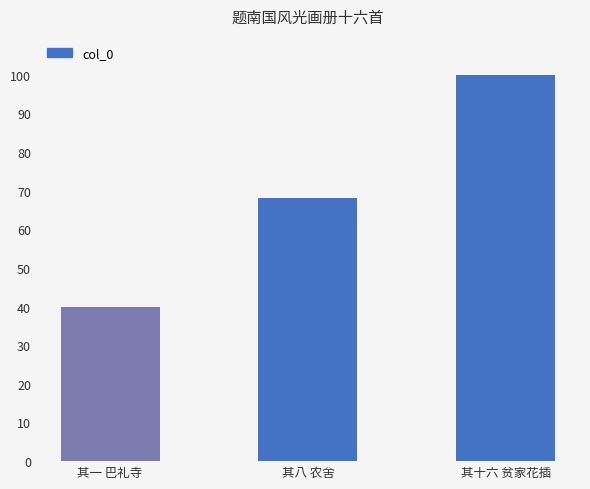

List the labels in order of value, smallest first.

其一 巴礼寺, 其八 农舍, 其十六 贫家花插